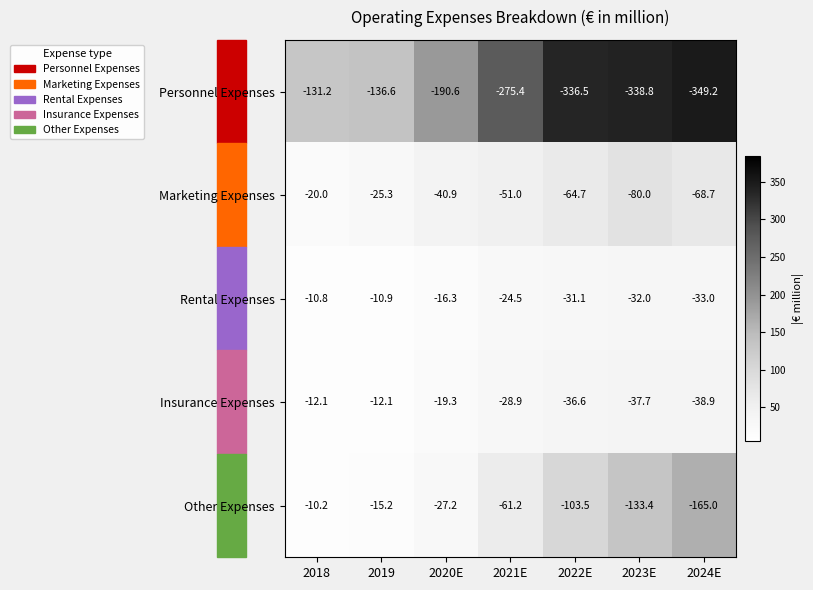

What is the difference between the highest and lowest values at 2020E?

174.3